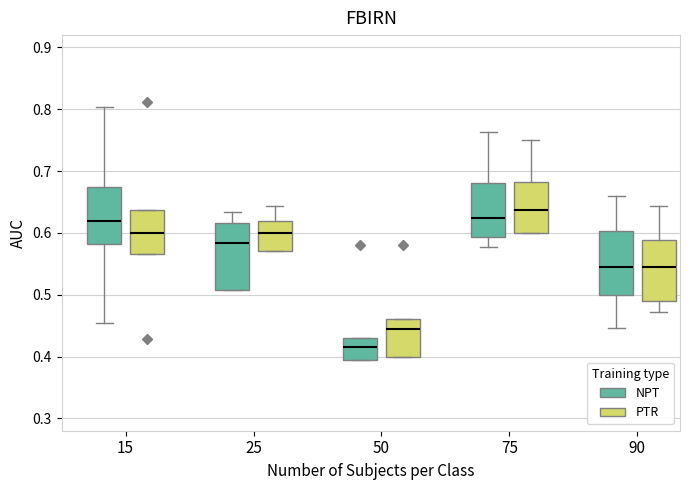

Where is the upper edge of the box for 25 (PTR) on the y-axis? The values are not printed on the chart, so give them approximately, as read against the axis.

0.62